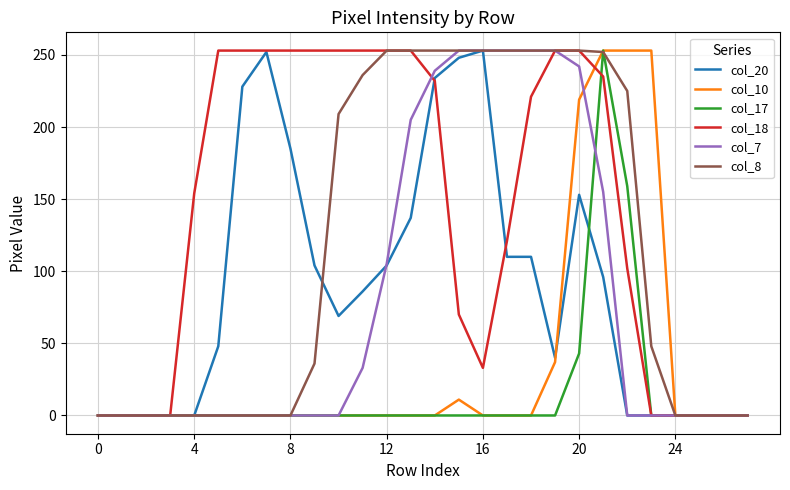

What is the greatest value displayed?

253